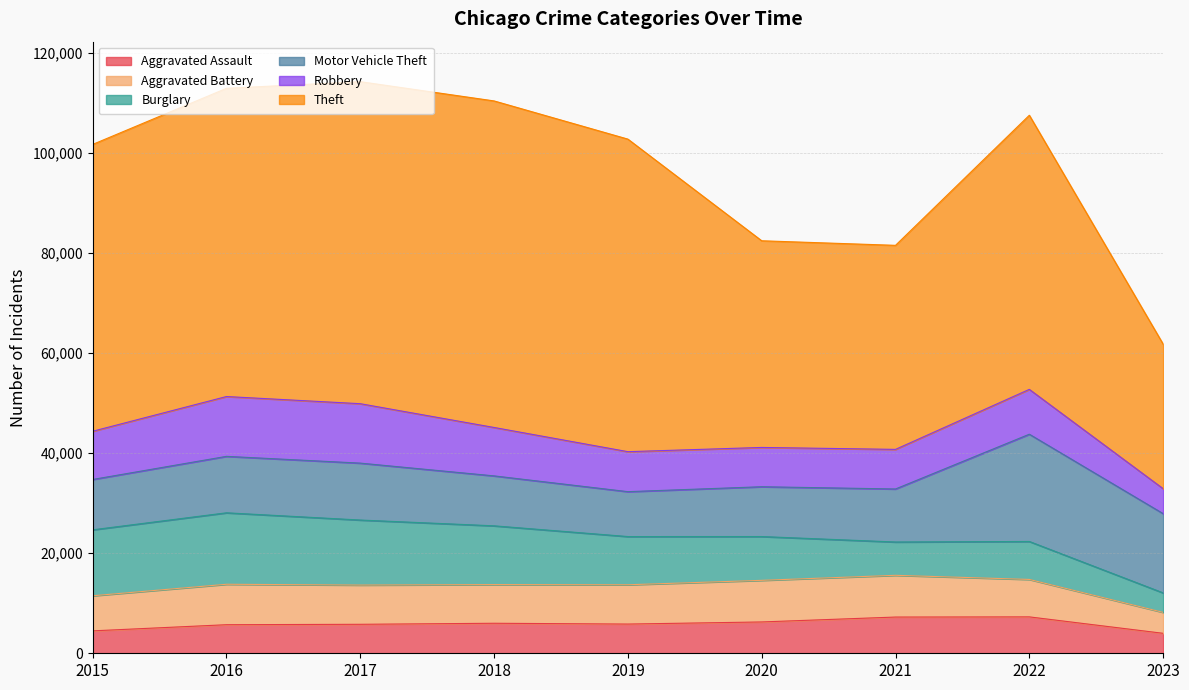

How many lines are shown in the chart?

6